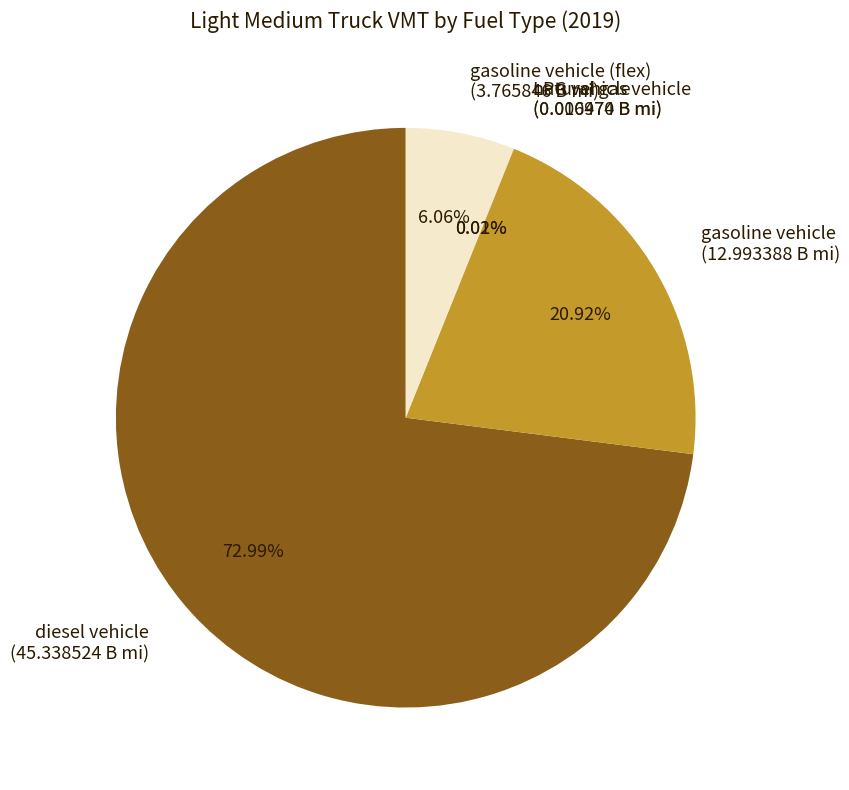

Between gasoline vehicle (flex) (3.765846 B mi) and diesel vehicle (45.338524 B mi), which is larger?

diesel vehicle (45.338524 B mi)